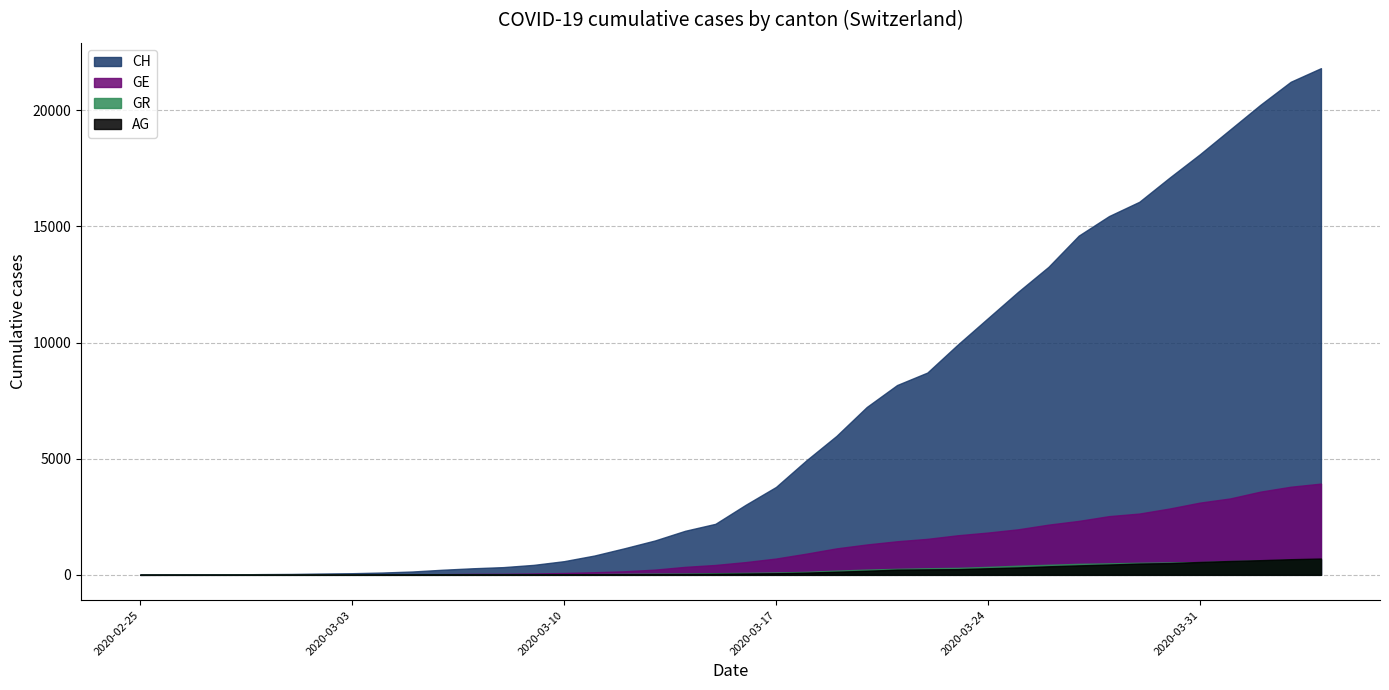

Reading left to right, transcribe all the data shown in this chart.

CH: 0	5	9	19	31	38	56	70	99	144	220	283	332	429	588	830	1145	1478	1896	2196	3016	3783	4925	5984	7228	8172	8709	9909	11050	12188	13261	14605	15447	16062	17103	18107	19174	20240	21229	21816
GE: 0	1	1	4	8	9	13	13	15	20	29	42	44	59	79	112	153	224	343	425	549	701	911	1139	1307	1445	1549	1703	1820	1960	2161	2322	2527	2638	2855	3109	3289	3582	3793	3928
AG: 0	1	1	1	3	4	7	7	10	11	12	14	14	15	18	20	27	30	33	43	56	69	96	134	175	223	235	245	283	318	367	407	444	485	506	554	596	631	673	702
GR: 0	2	2	6	6	6	9	9	12	14	16	17	18	18	22	31	43	53	56	71	84	101	128	182	226	258	284	300	343	393	433	474	495	519	535	547	592	622	649	657